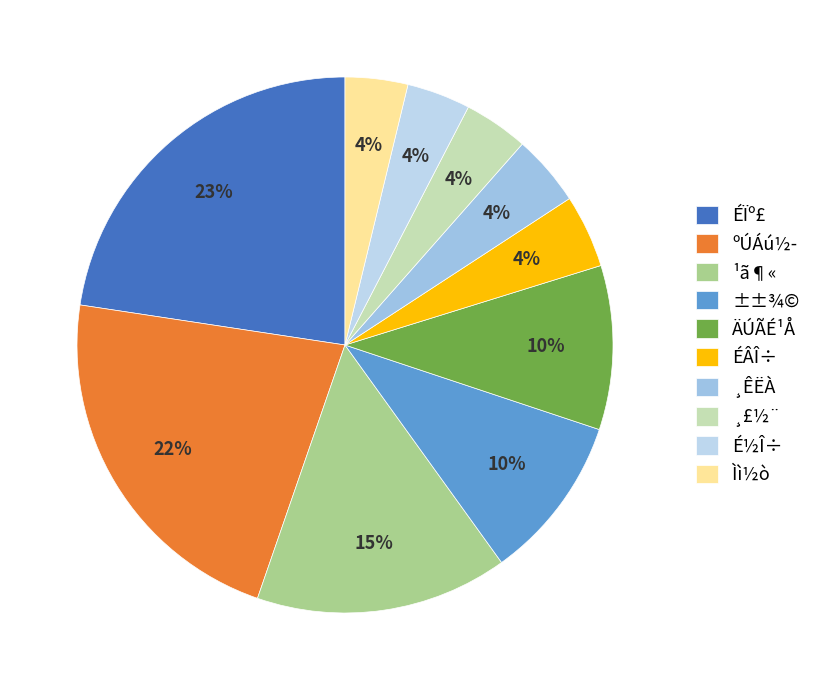

Do Ìì½ò and ¸£½¨ together represent more than half of the pie?

No